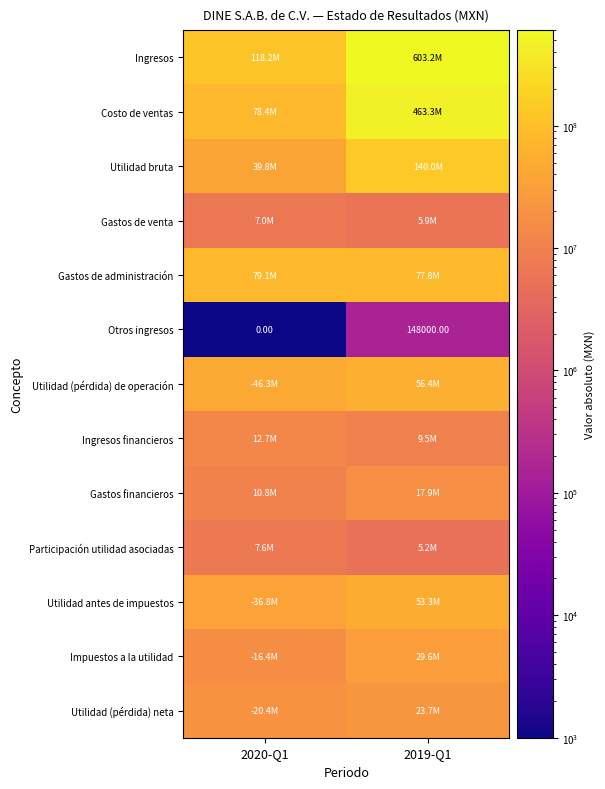

At which category is the sum across all series the highest?

2019-Q1